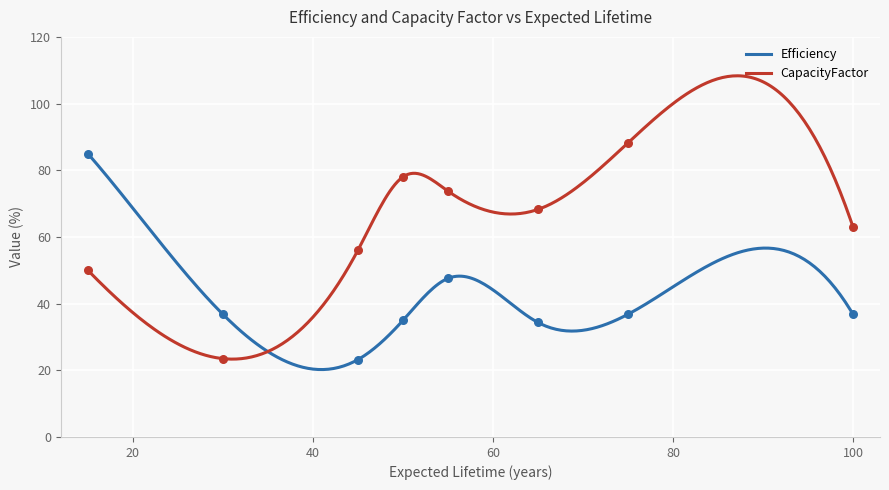

What is the lowest value of the CapacityFactor series?

23.4